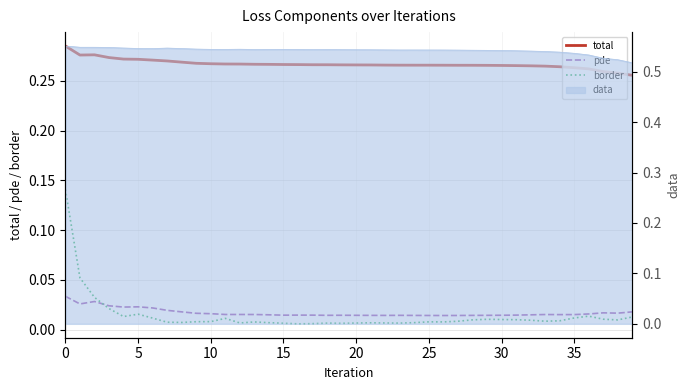

Between 19 and 36, which series saw the biggest shift?

border